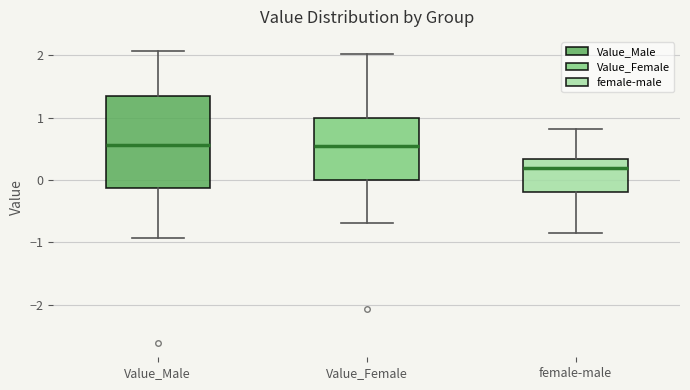

Reading left to right, read every box against the y-axis: the position of its median line, the range the box covers, and the ends of its whiskers. The values are not printed on the chart, so give them approximately, as read against the axis.

Value_Male: median 0.6, box -0.1 to 1.3, whiskers -0.9 to 2.1
Value_Female: median 0.5, box 0.0 to 1.0, whiskers -0.7 to 2.0
female-male: median 0.2, box -0.2 to 0.3, whiskers -0.9 to 0.8